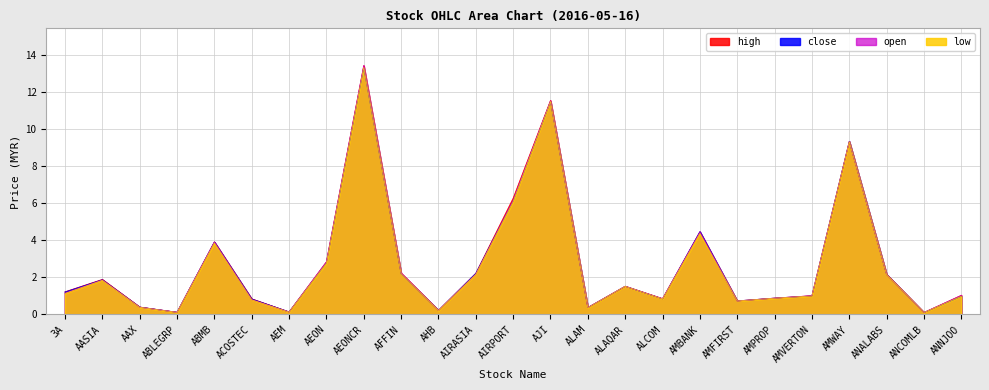

What is the lowest value of the low series?

0.1